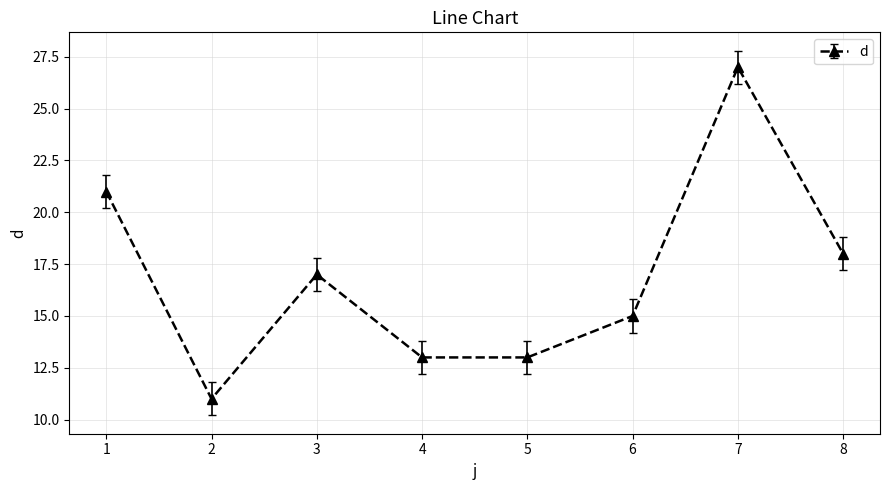

How many lines are shown in the chart?

1